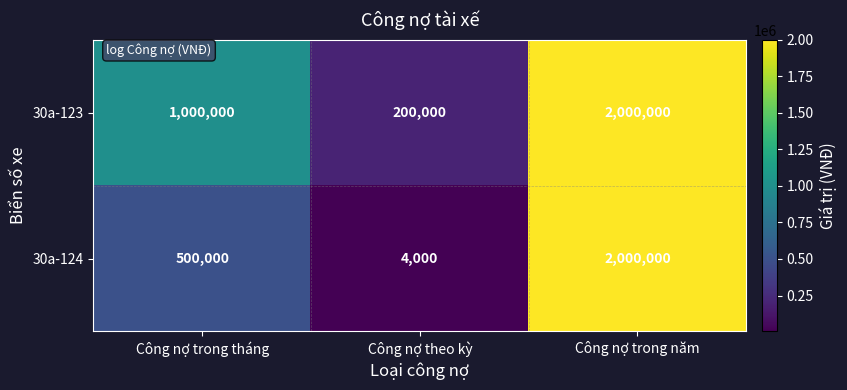

Rank the series by their average value, from lowest to highest.

30a-124, 30a-123